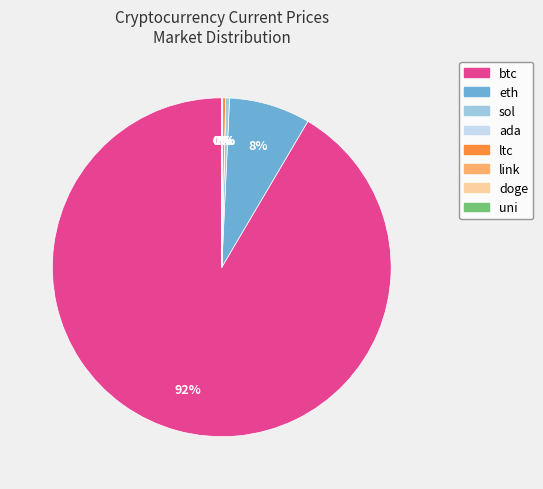

To the nearest percent, what is the difference between the largest and smallest slice percentages?

92%